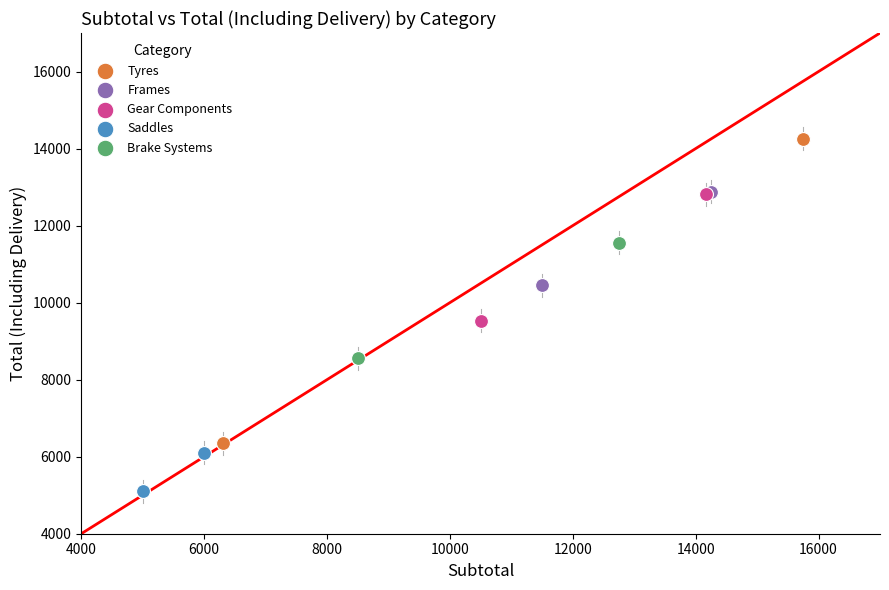

Which series contains the highest Y value?

Tyres